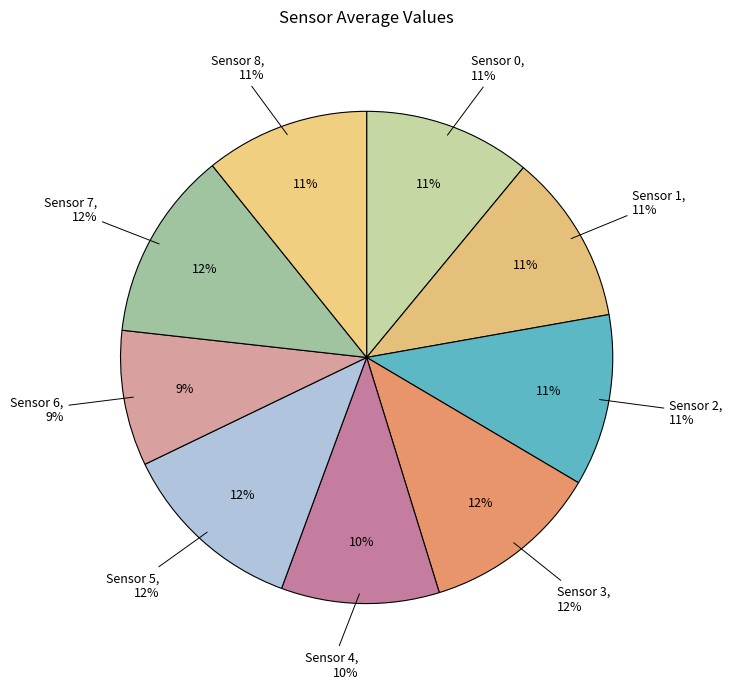

To the nearest percent, what is the average slice percentage?

11%